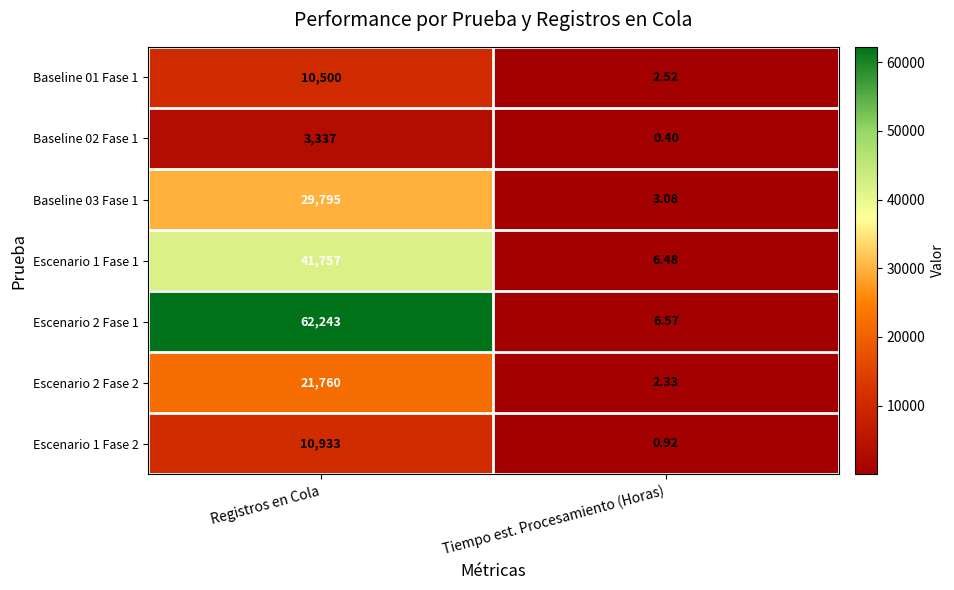

Where is Escenario 1 Fase 2 nearest to the value 5466?

Tiempo est. Procesamiento (Horas)